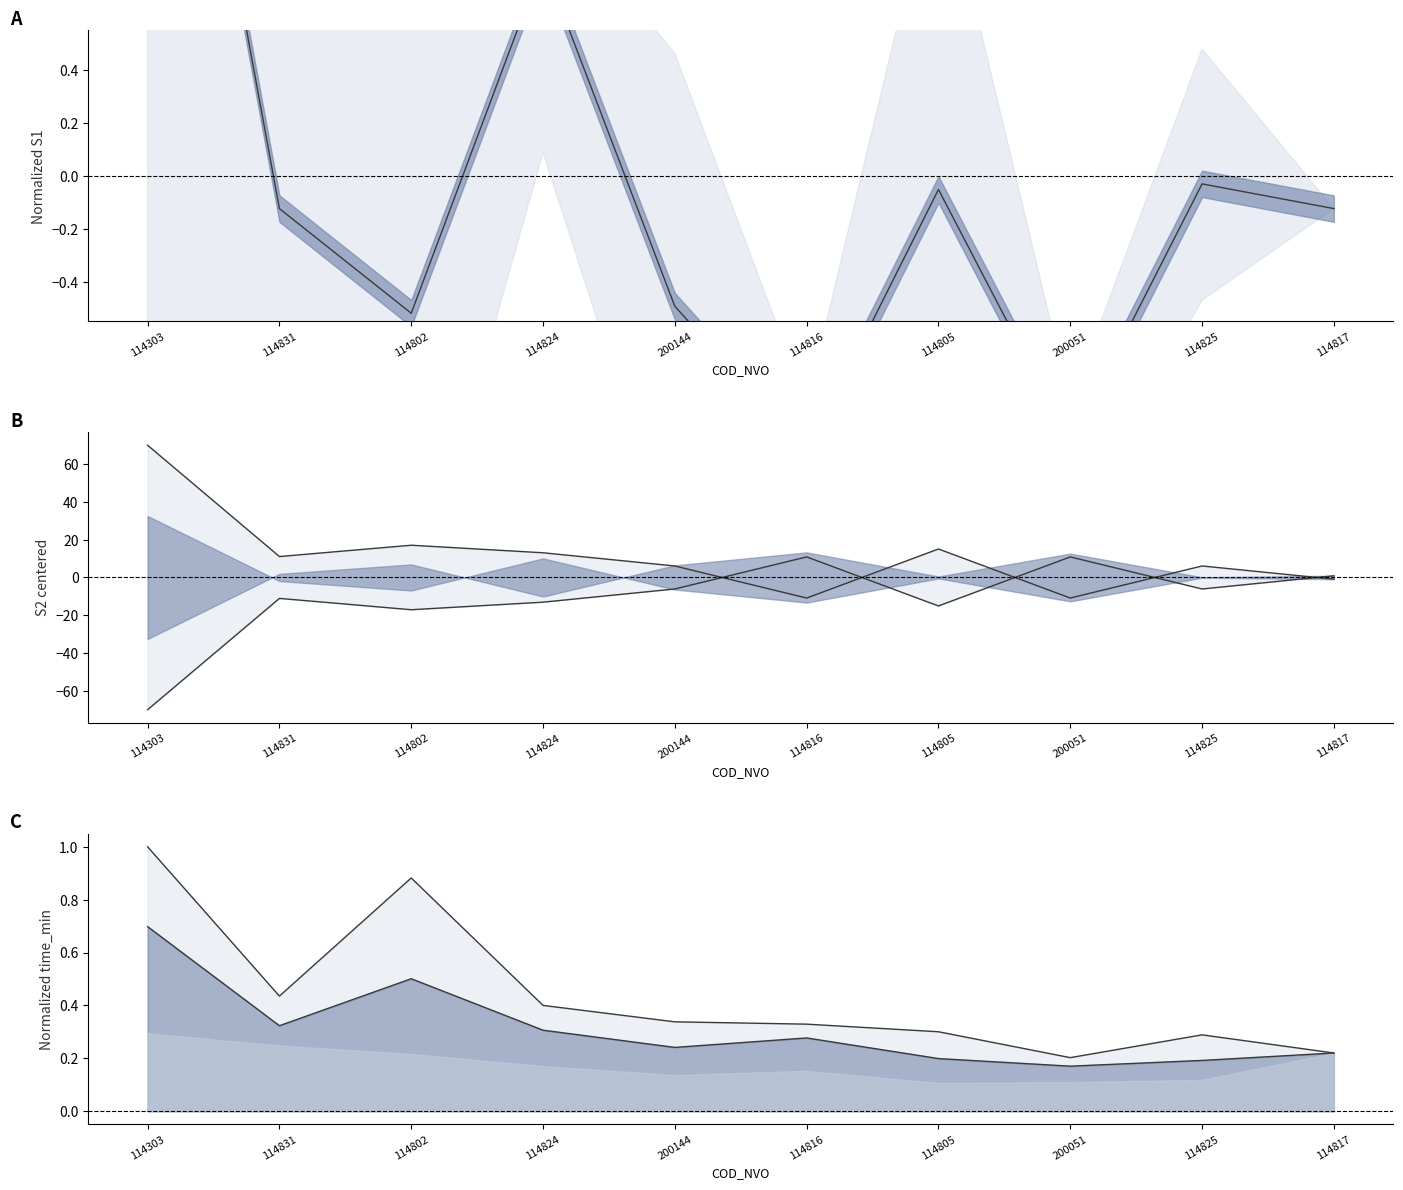

At which category is the sum across all series the highest?

114303